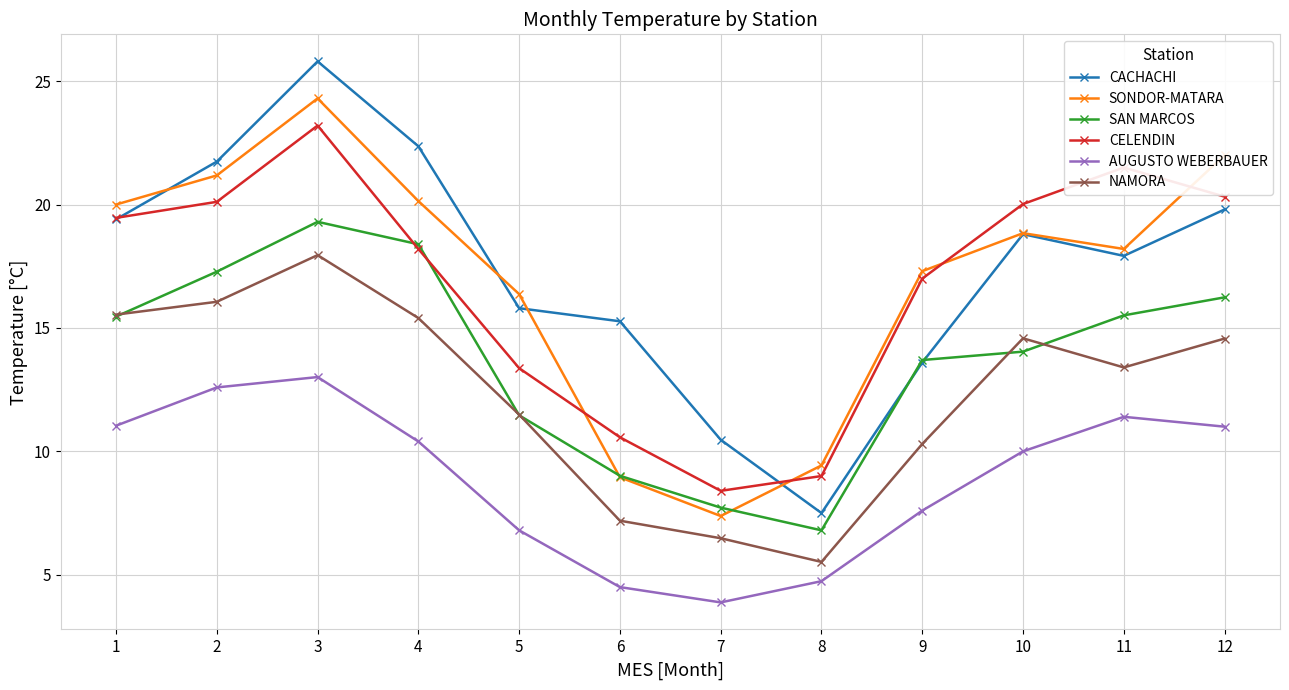

At which category is the sum across all series the highest?

3